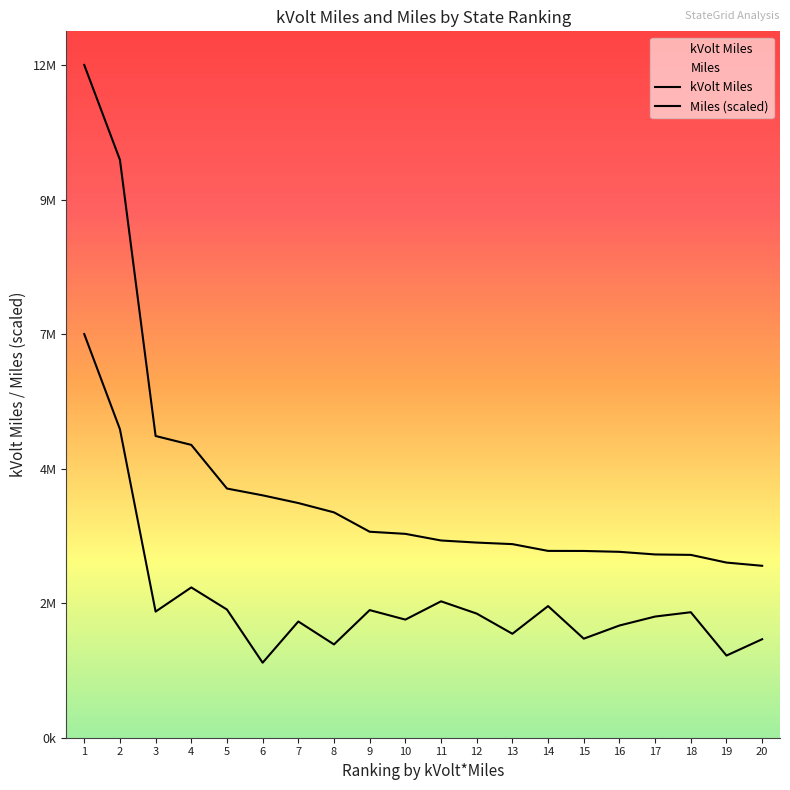

What is the value of the kVolt Miles point at the 6th from the left?

4475926.4